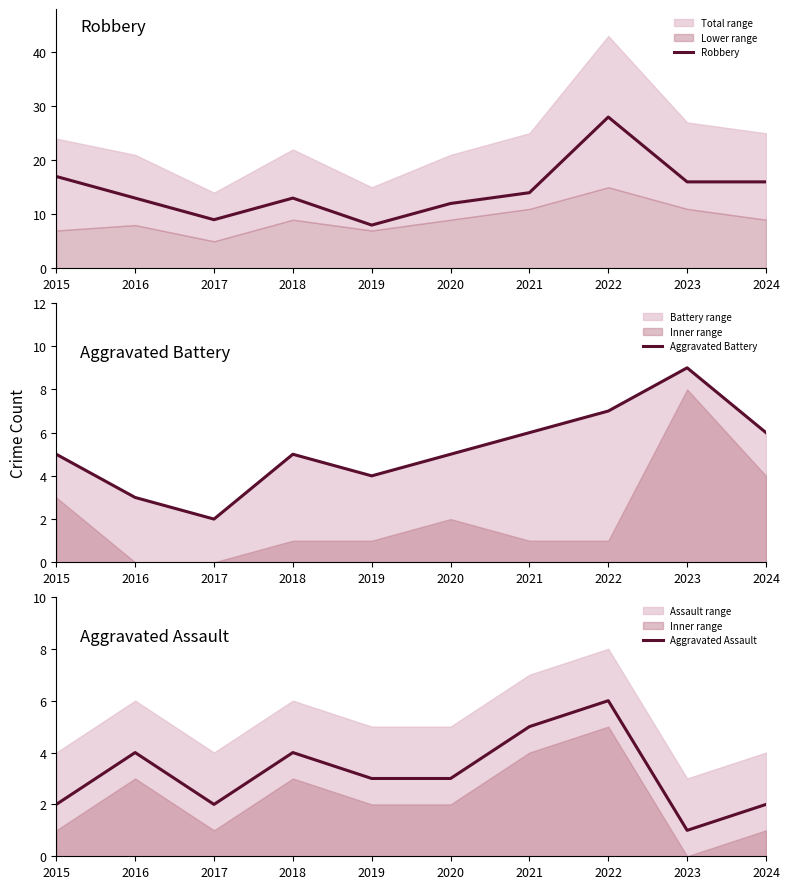

What is the difference between the second highest and minimum values in the Aggravated Assault series?

4